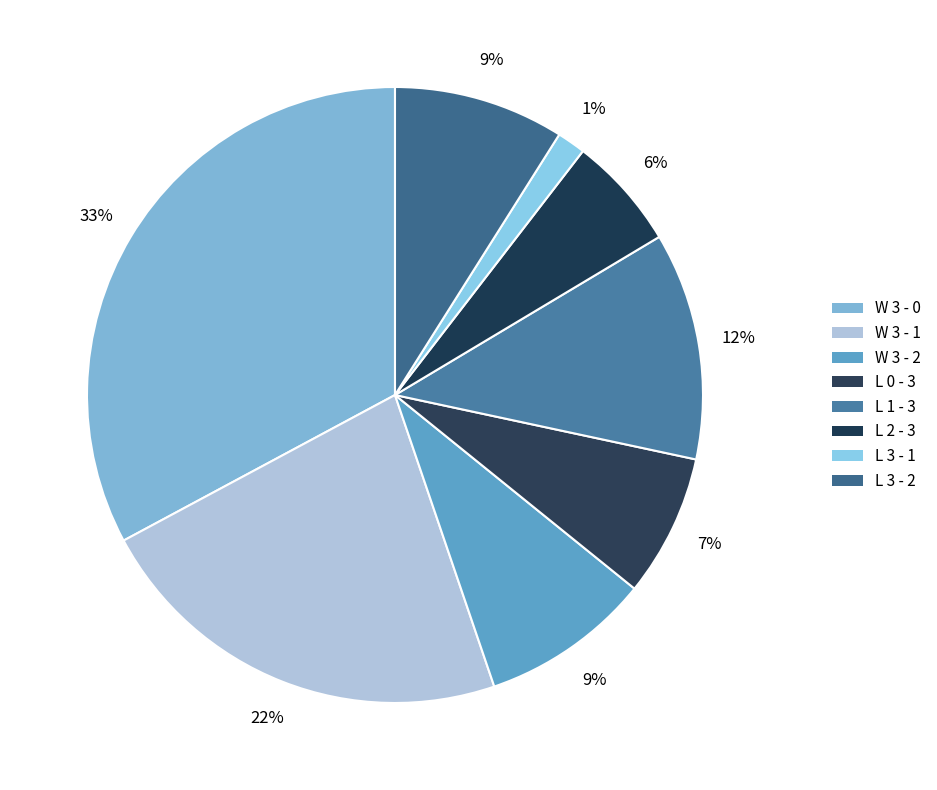

Is there a majority slice in this chart?

No